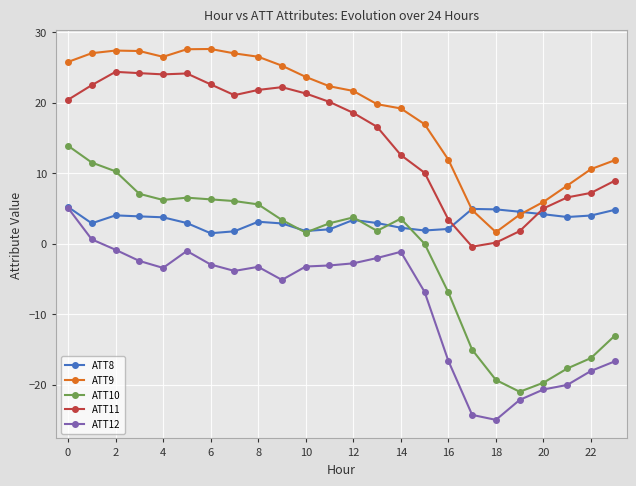

How many values in the ATT11 series exceed 20?

12